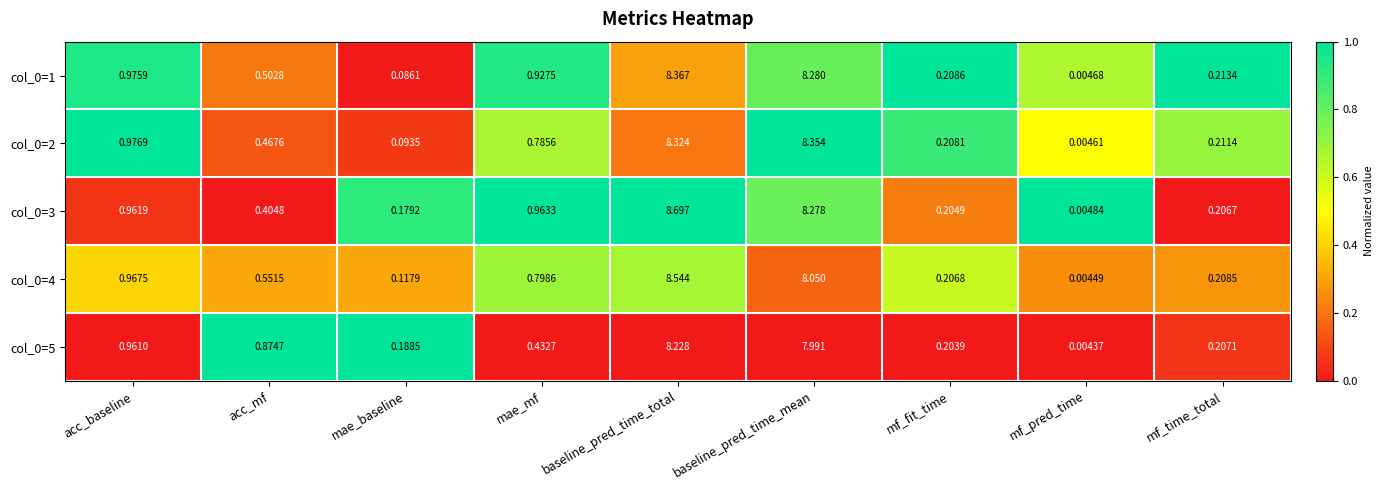

Is the value of col_0=5 at baseline_pred_time_total greater than the value of col_0=1 at mae_mf?

Yes